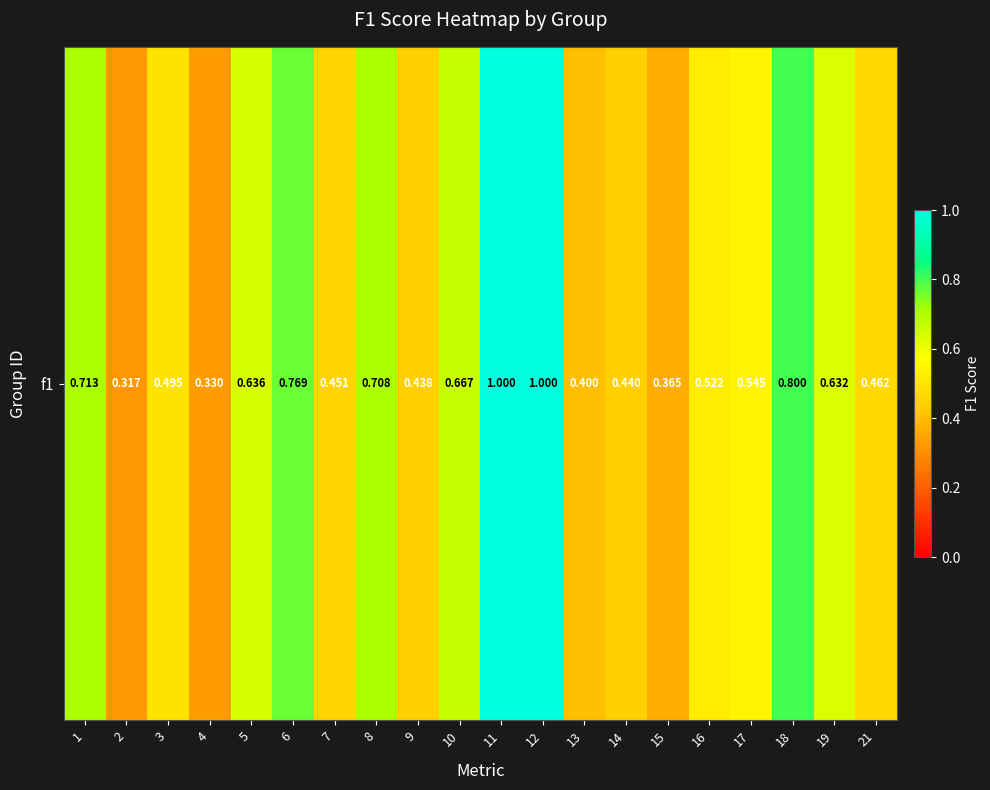

What is the change in value from 12 to 21?

-0.5